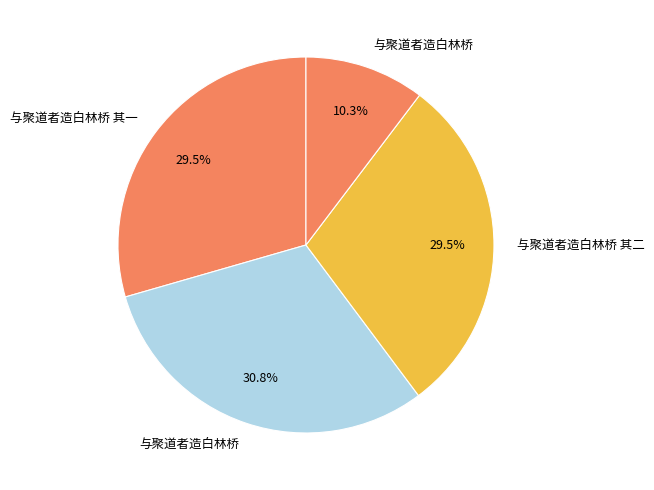

What is the largest slice in the pie chart?

与聚道者造白林桥